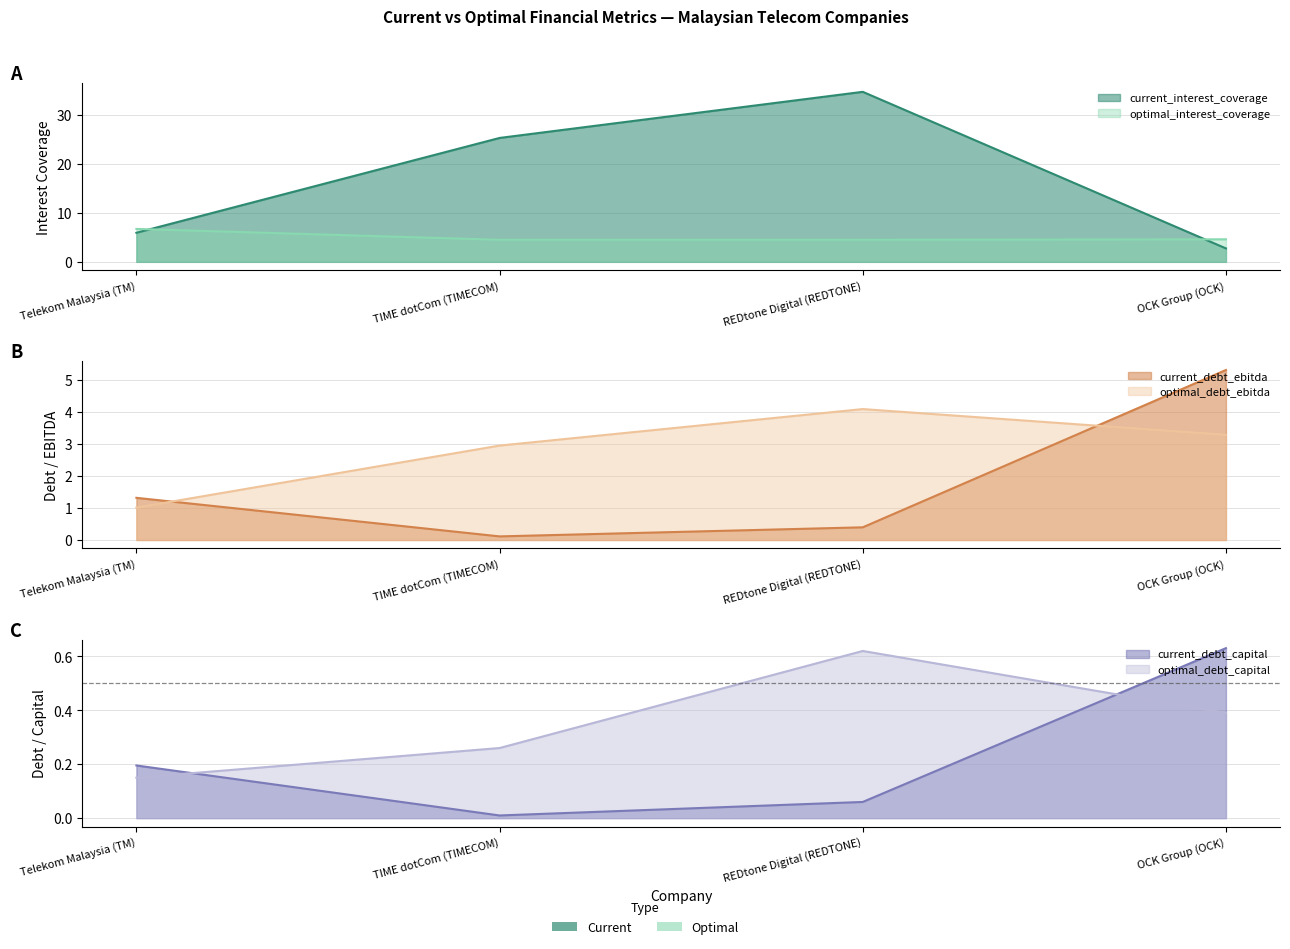

Which category has the highest value in the optimal_interest_coverage series?

Telekom Malaysia (TM)